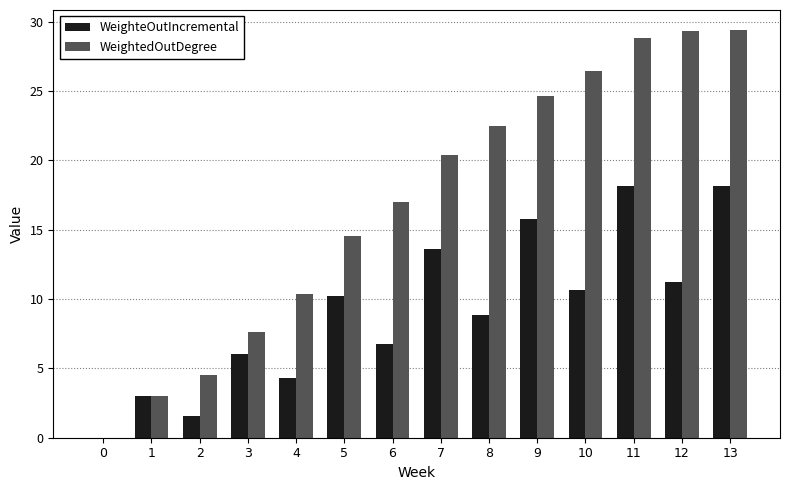

What is the total value across all series at 1?

6.0